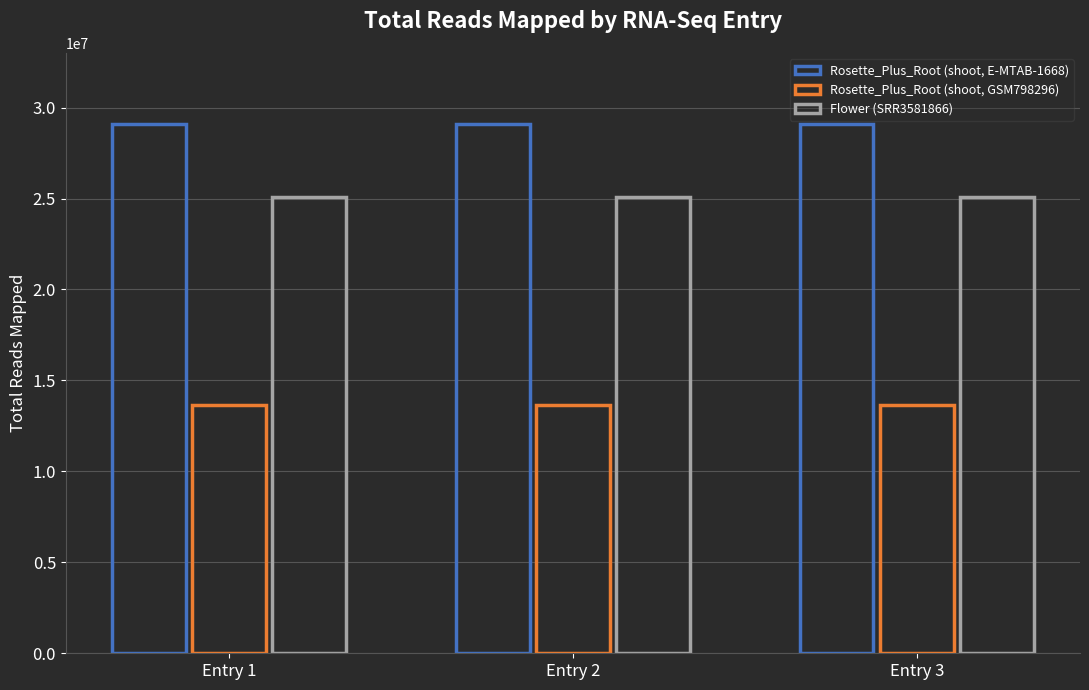

True or false: Rosette_Plus_Root (shoot, E-MTAB-1668) has a value of 29098868 at Entry 2.

True